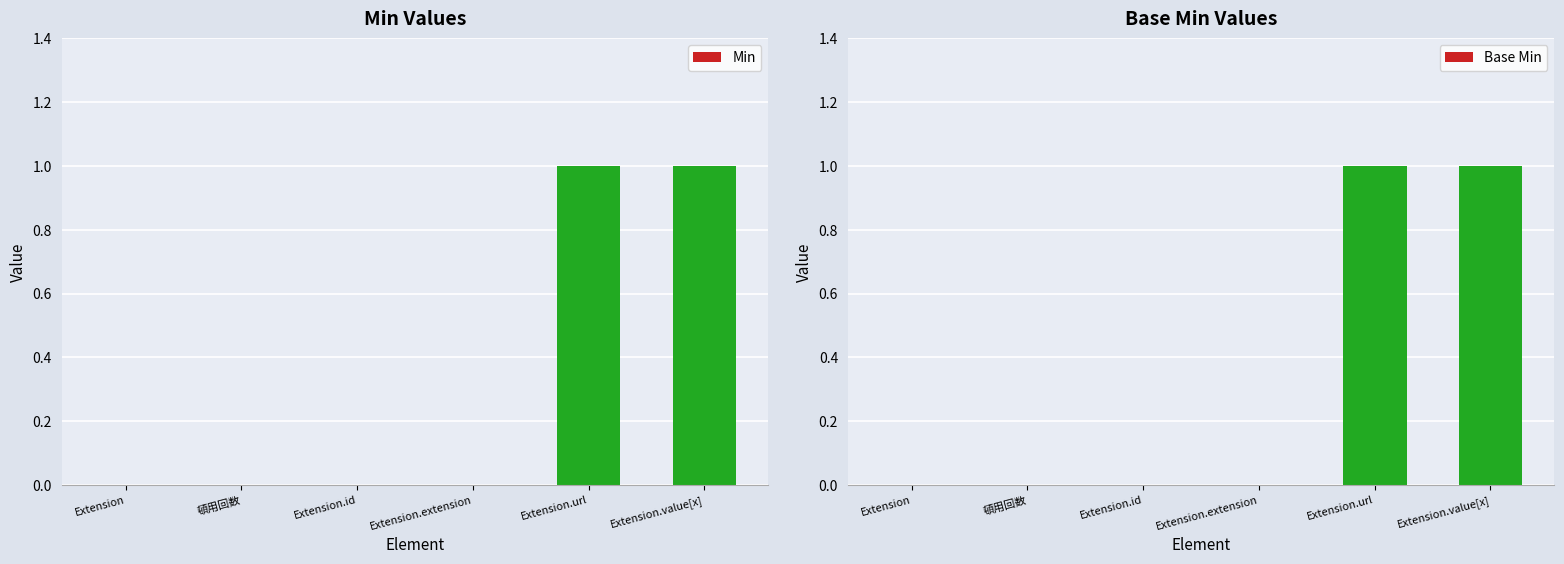

Are the bars horizontal?

No